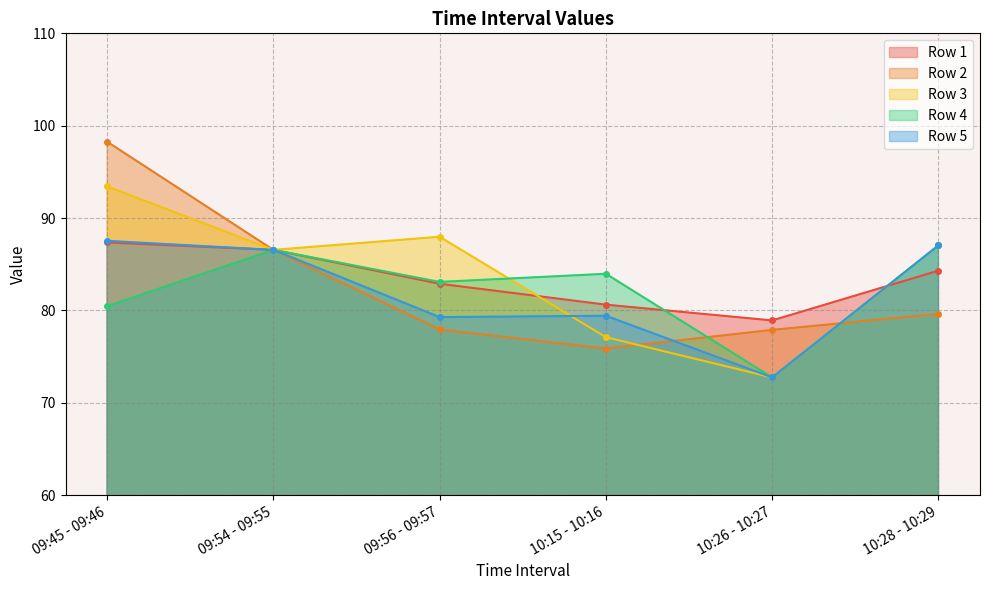

Which series changed the most between 09:54 - 09:55 and 10:15 - 10:16?

Row 2